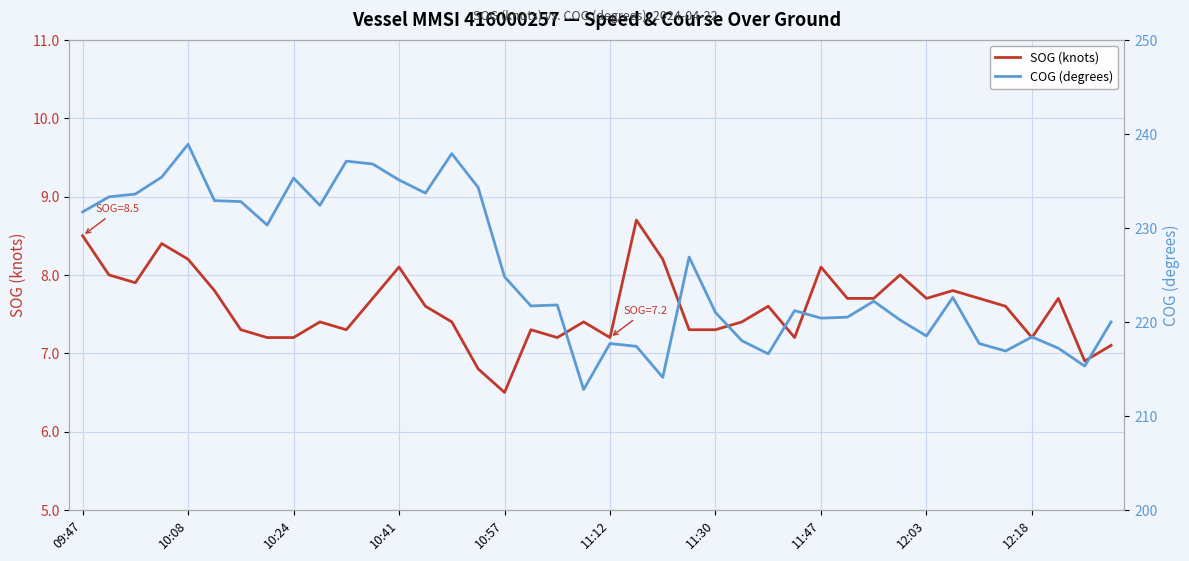

Which category has the lowest value in the SOG (knots) series?

10:57